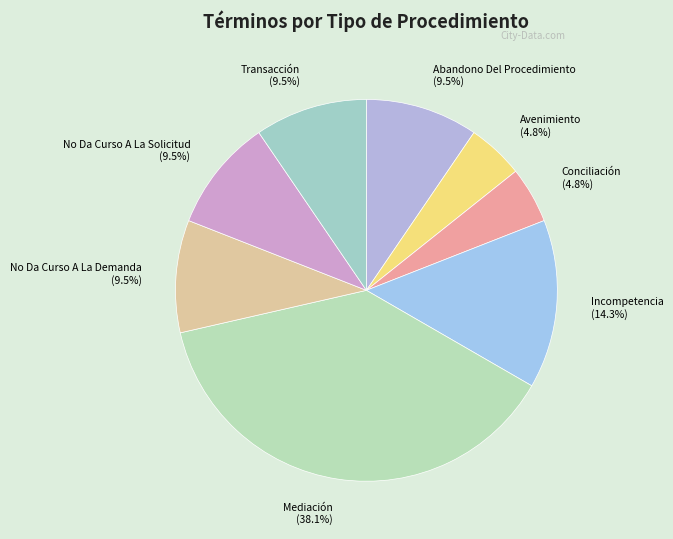

Between Incompetencia and No Da Curso A La Solicitud, which is larger?

Incompetencia